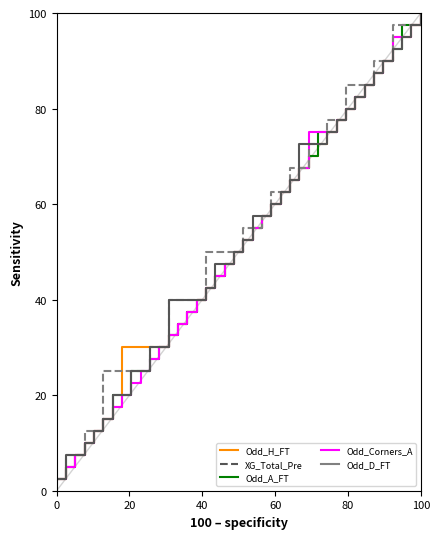

What is the difference between the maximum and second lowest values in the Odd_D_FT series?

92.5